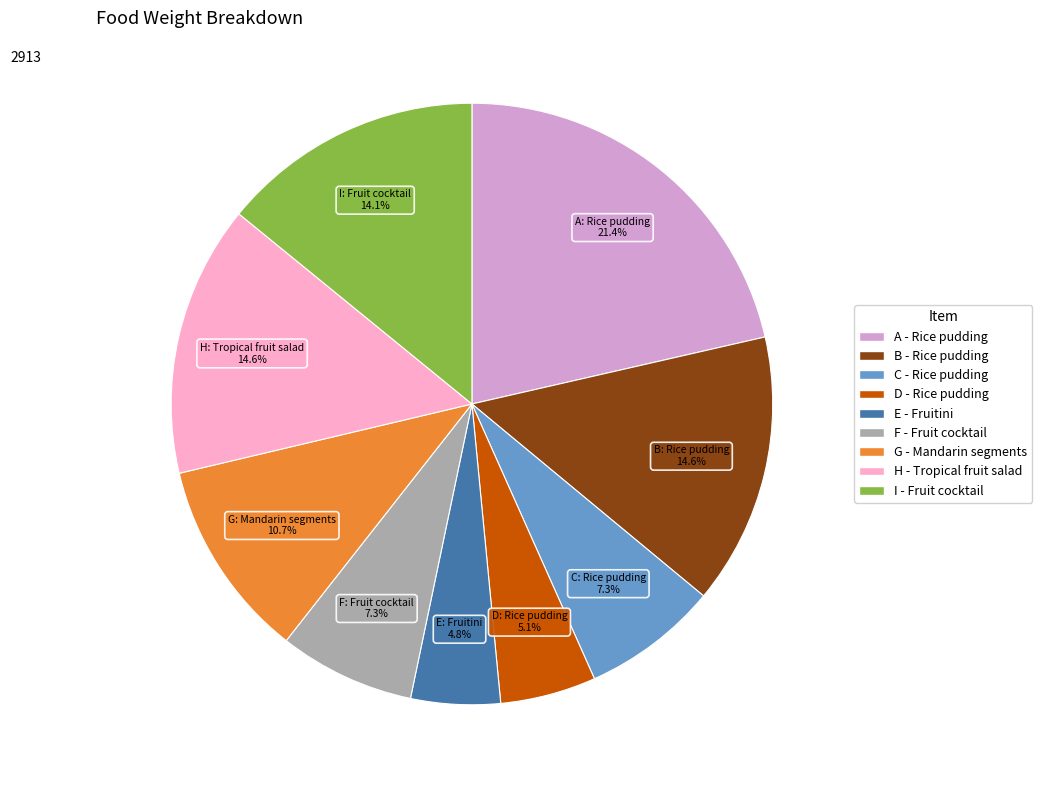

Approximately how many times larger is the value at C compared to G?

0.7